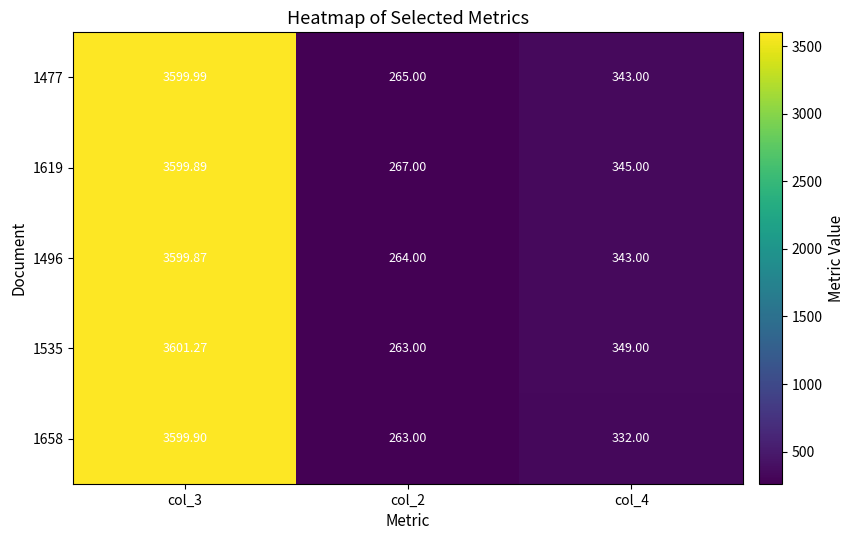

Reading right to left, what are all the values shown in this chart?

1477: col_4=343.0	col_2=265.0	col_3=3600.0
1619: col_4=345.0	col_2=267.0	col_3=3599.9
1496: col_4=343.0	col_2=264.0	col_3=3599.9
1535: col_4=349.0	col_2=263.0	col_3=3601.3
1658: col_4=332.0	col_2=263.0	col_3=3599.9